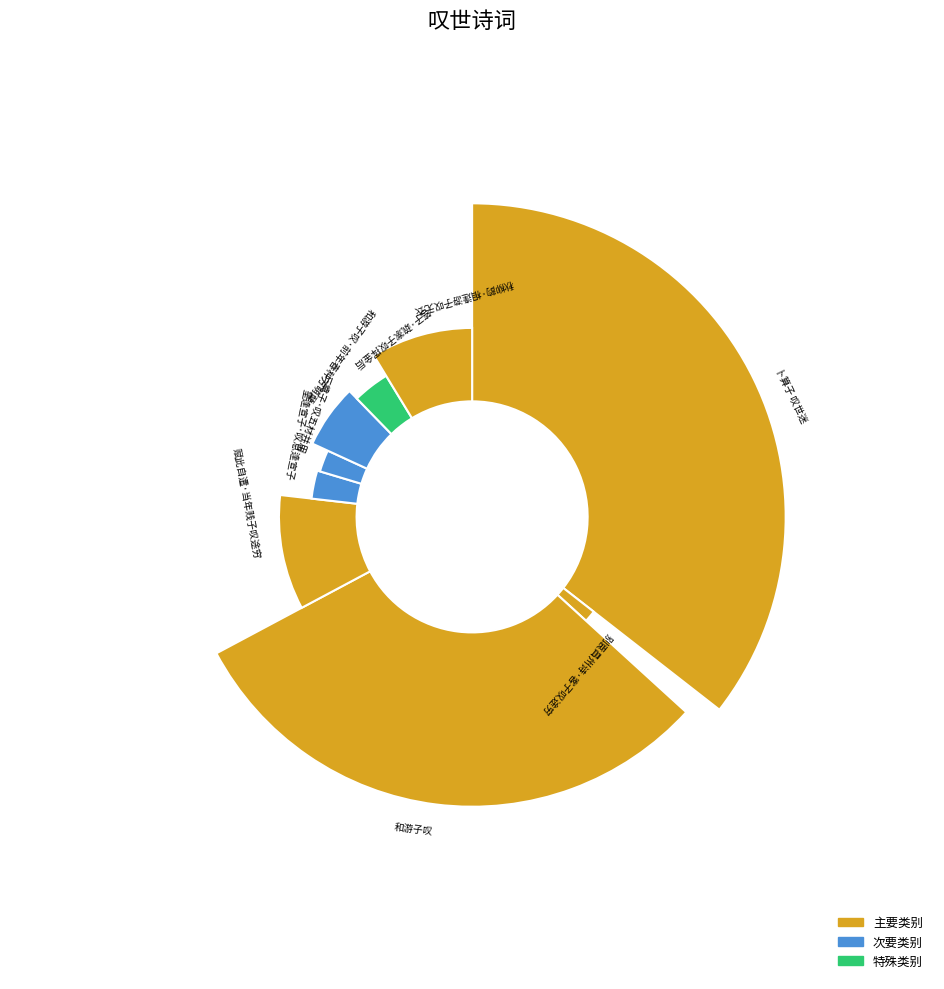

Do 三奠子·叹五材并用 and 答子·疏家子叹挥金后 together represent more than half of the pie?

No